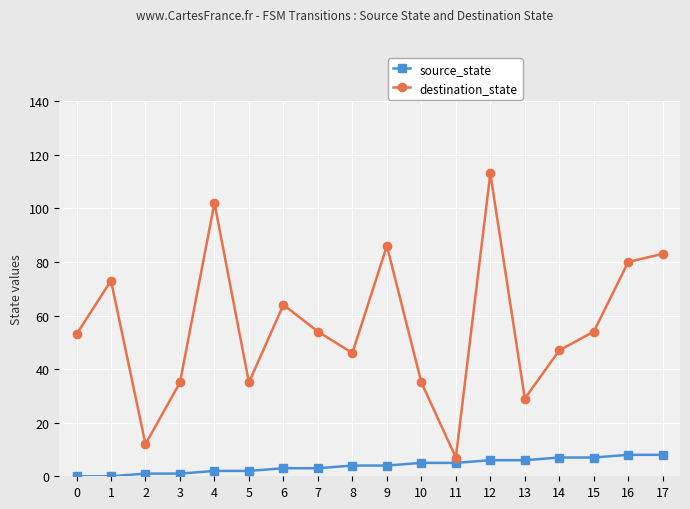

Which label corresponds to the largest value in the chart?

12